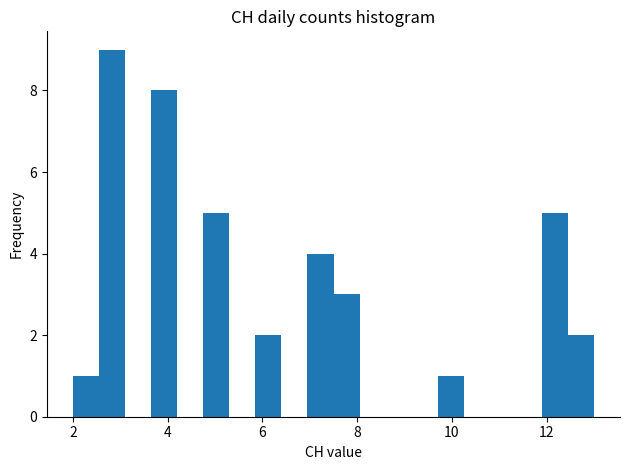

Read against the x-axis, roughly where is the centre of the tallest bar?

2.8